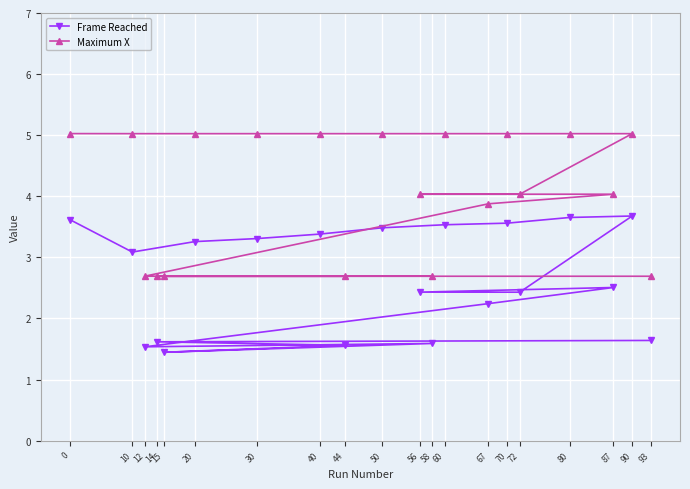

At which label does Frame Reached reach its minimum?

15